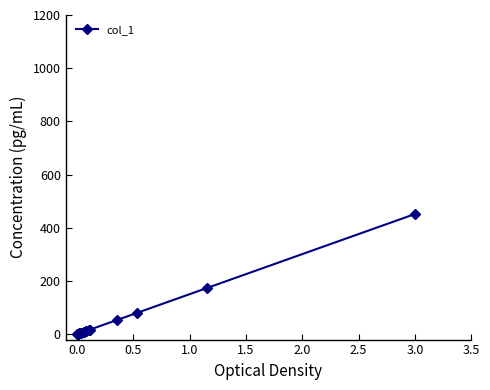

What is the value of the 17th point from the left?

54.0